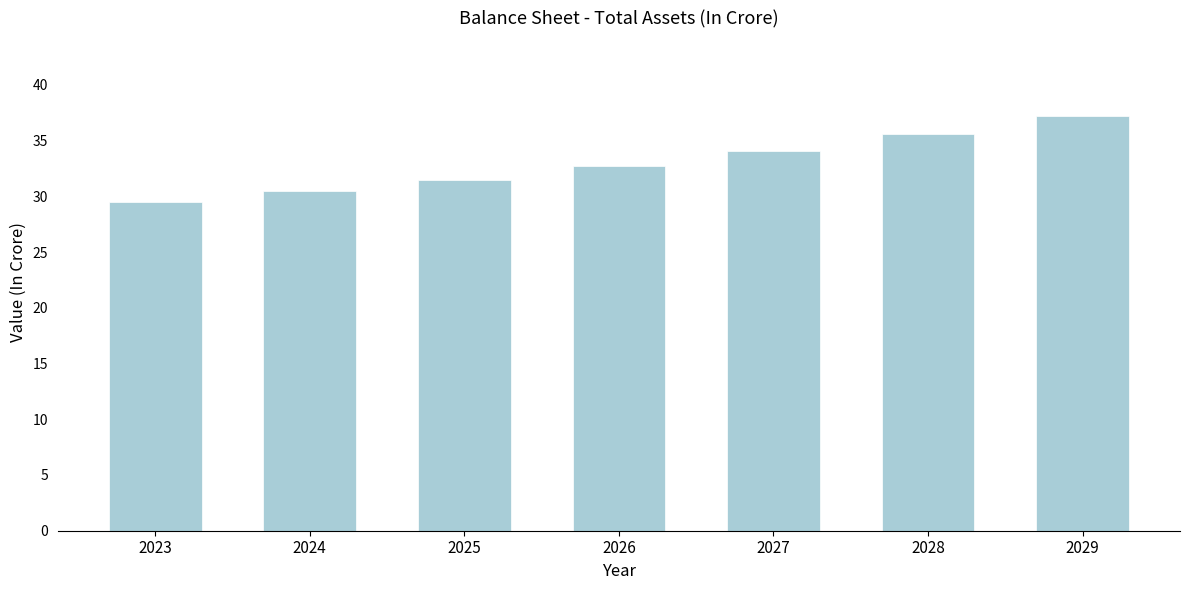

Reading left to right, what are all the values shown in this chart?

2023=29.5	2024=30.5	2025=31.5	2026=32.7	2027=34.1	2028=35.6	2029=37.3